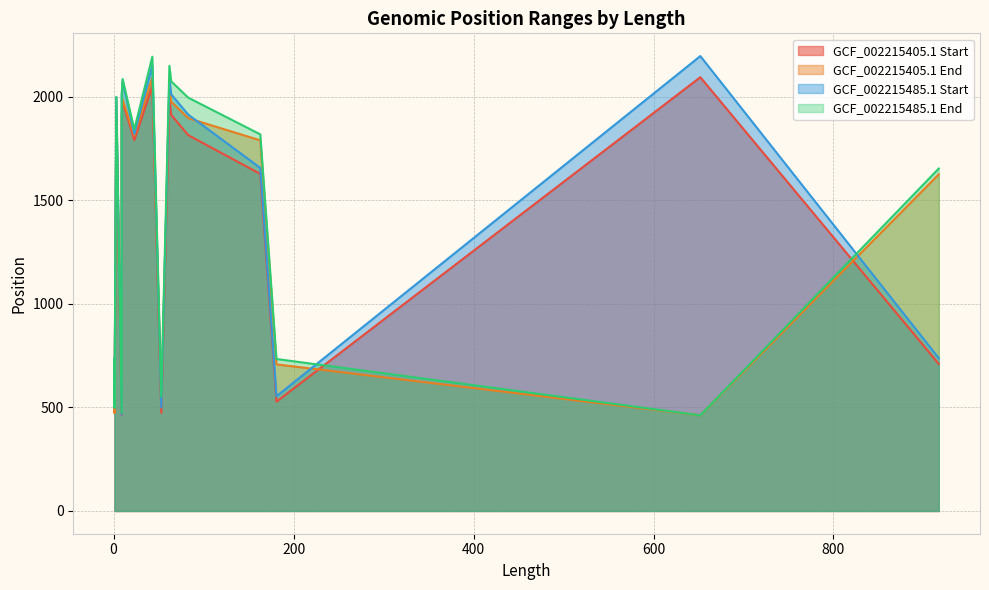

At which label is GCF_002215405.1 Start closest to 1279?

163